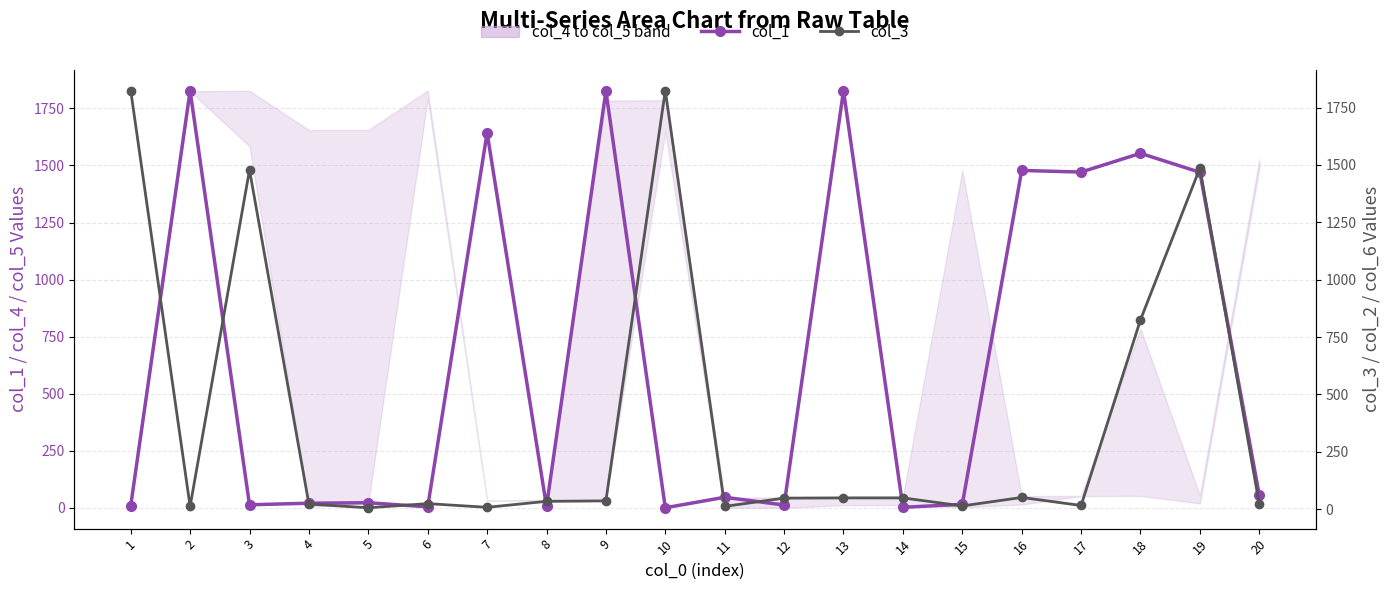

What is the average value of the col_1 series?

666